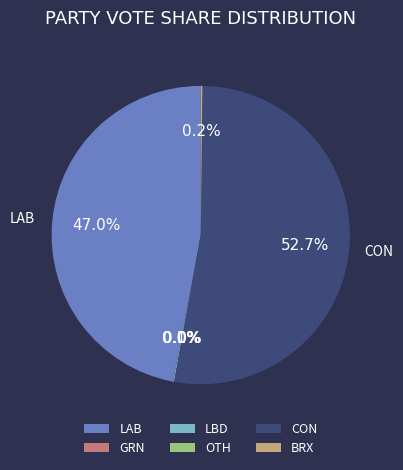

To the nearest percent, what portion does CON represent?

53%